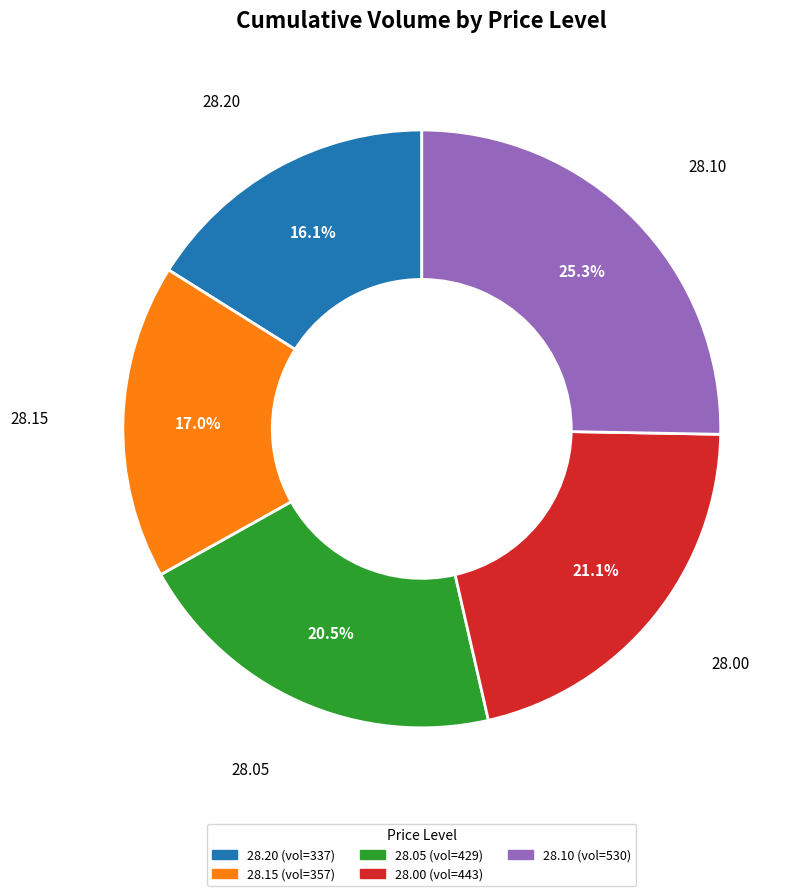

Which has a higher value, 28.00 or 28.20?

28.00